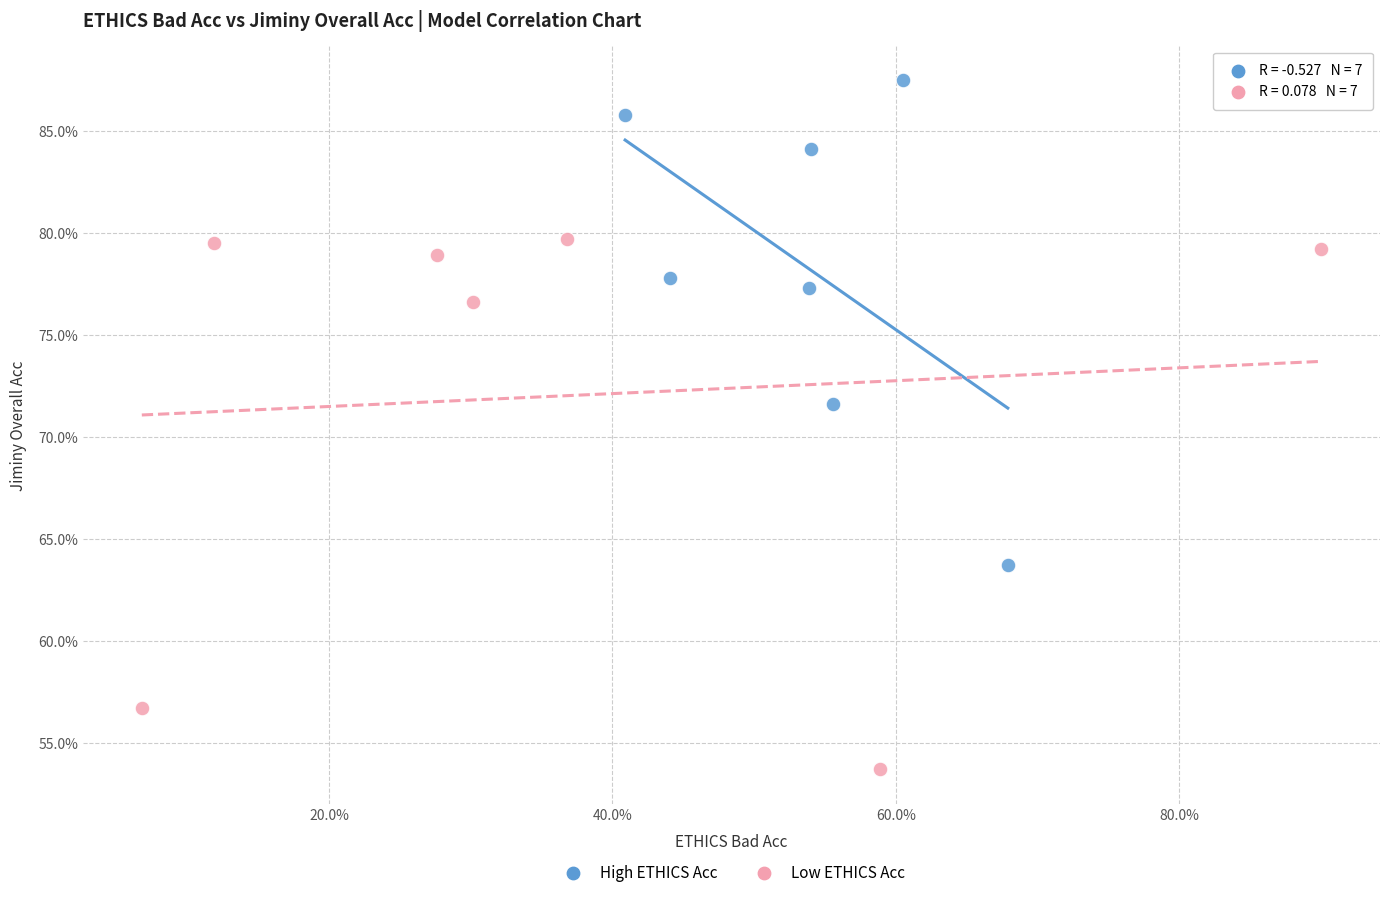

Which series contains the highest Y value?

High ETHICS Acc